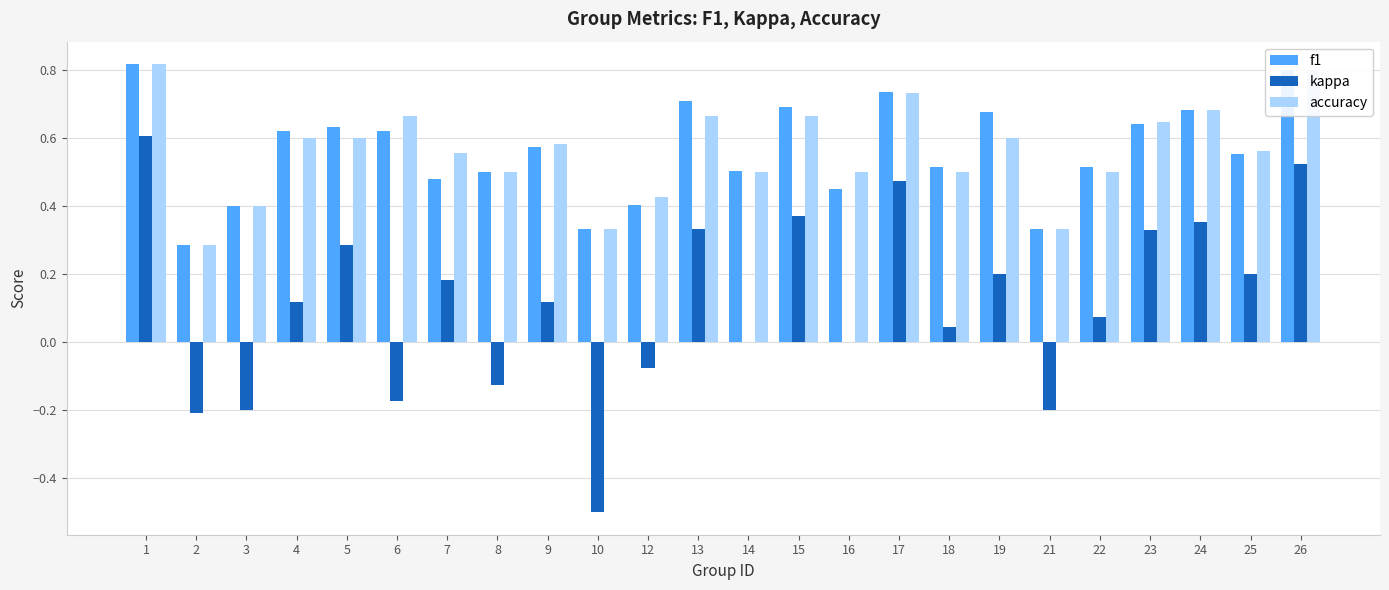

What is the sum of the accuracy values at 15 and 6?

1.3